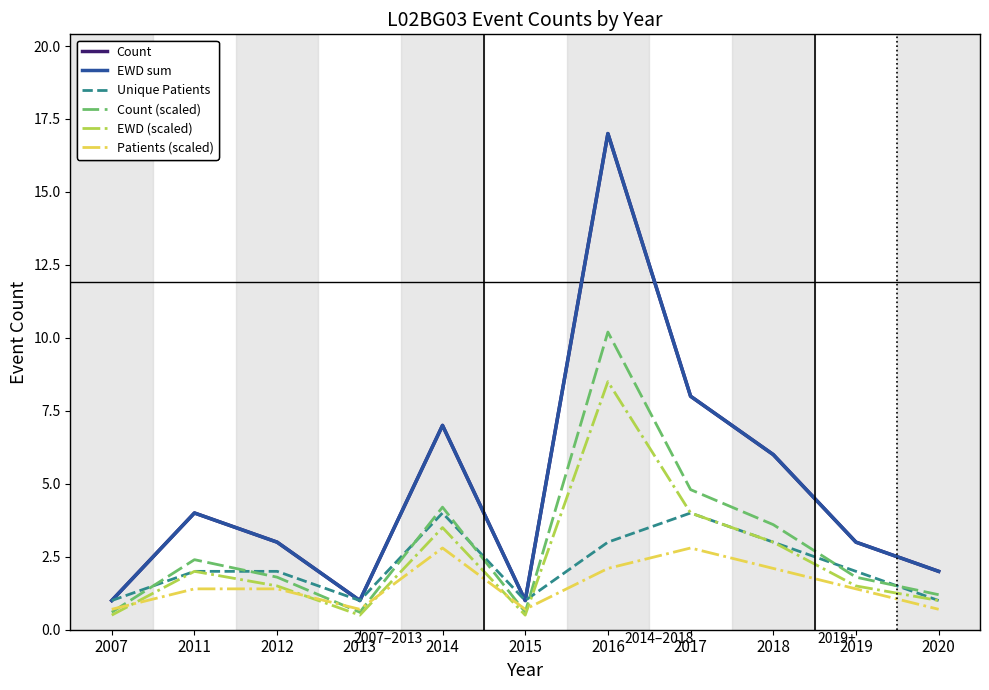

Reading left to right, what are all the values shown in this chart?

Count: 1.0	4.0	3.0	1.0	7.0	1.0	17.0	8.0	6.0	3.0	2.0
EWD sum: 1.0	4.0	3.0	1.0	7.0	1.0	17.0	8.0	6.0	3.0	2.0
Unique Patients: 1.0	2.0	2.0	1.0	4.0	1.0	3.0	4.0	3.0	2.0	1.0
Count (scaled): 0.6	2.4	1.8	0.6	4.2	0.6	10.2	4.8	3.6	1.8	1.2
EWD (scaled): 0.5	2.0	1.5	0.5	3.5	0.5	8.5	4.0	3.0	1.5	1.0
Patients (scaled): 0.7	1.4	1.4	0.7	2.8	0.7	2.1	2.8	2.1	1.4	0.7